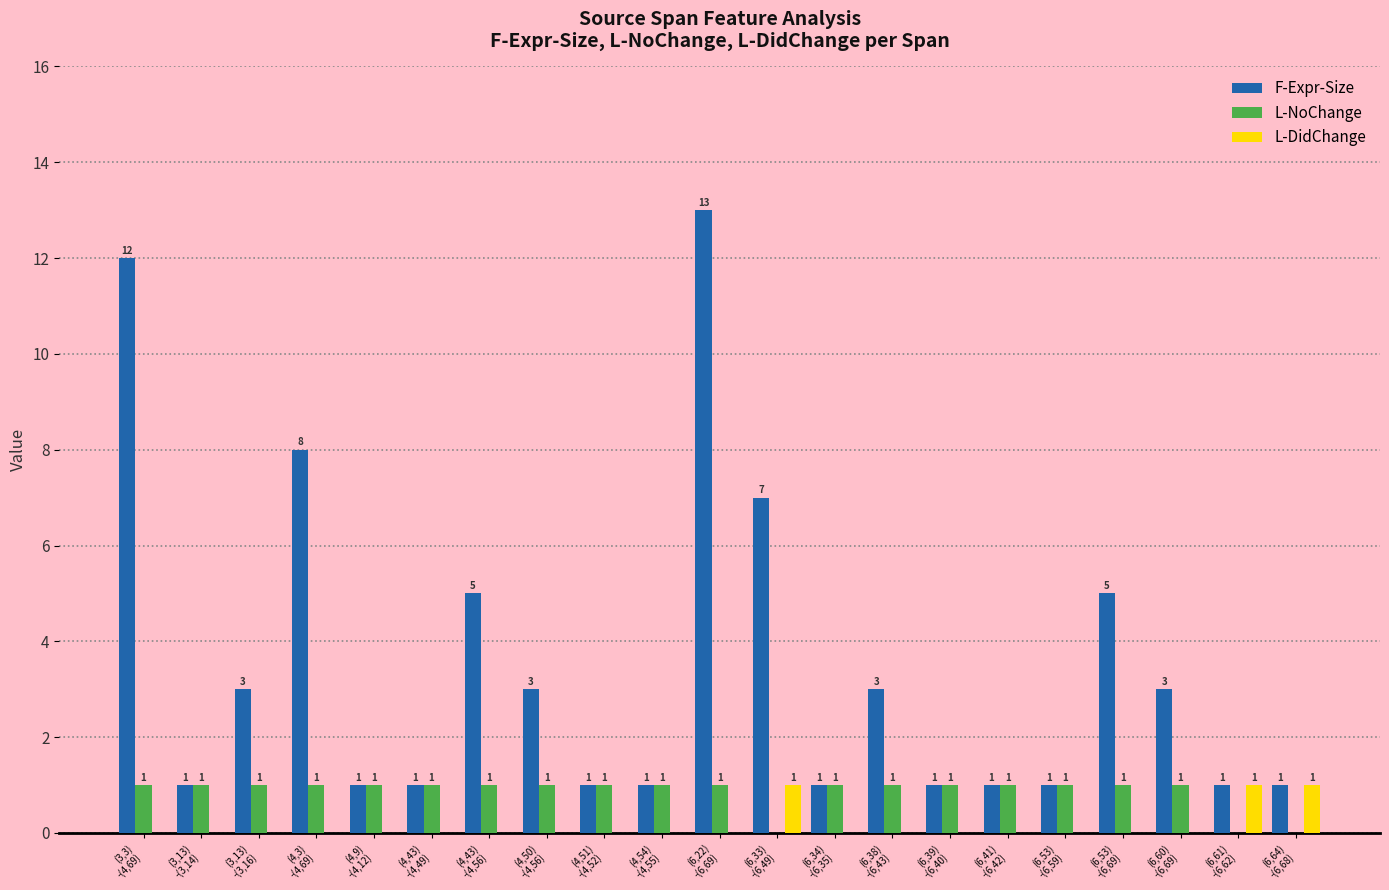

What is the maximum value shown in the chart?

13